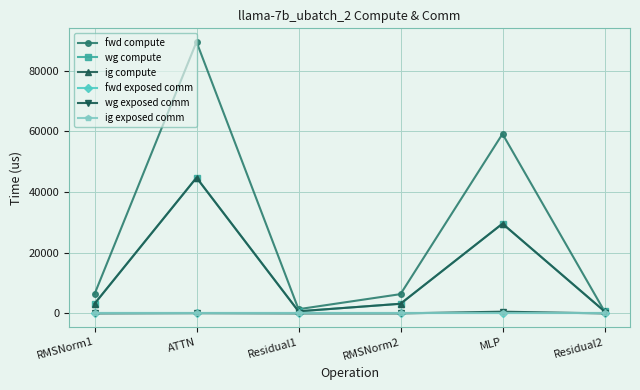

At which label is ig exposed comm closest to 0?

RMSNorm1